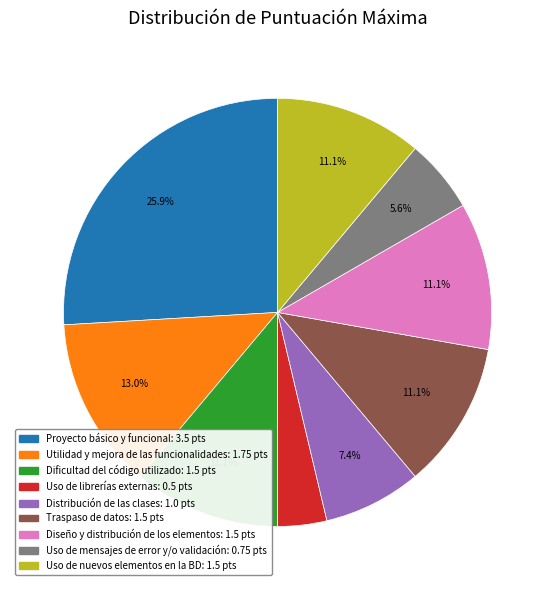

What percentage is the Traspaso de datos slice, to the nearest percent?

11%